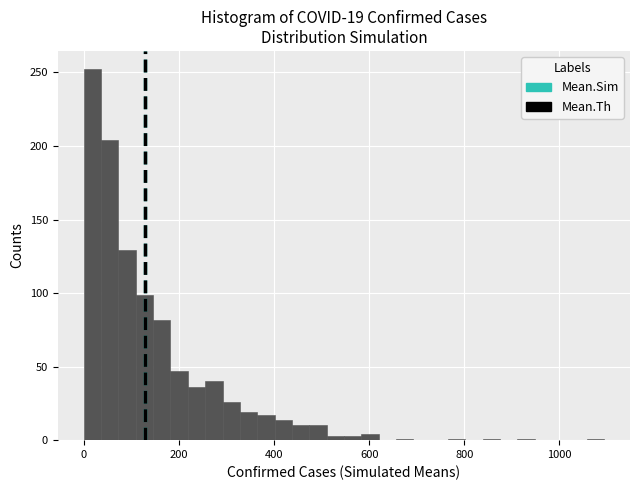

Read against the x-axis, roughly where is the centre of the tallest bar?

20